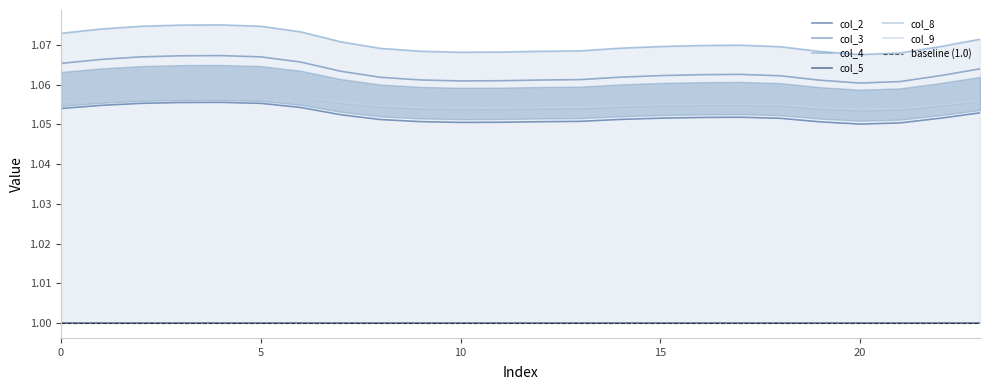

List the labels in order of col_3 value, largest first.

4, 3, 5, 2, 1, 6, 0, 23, 7, 17, 16, 15, 22, 18, 14, 8, 13, 9, 12, 19, 11, 10, 21, 20